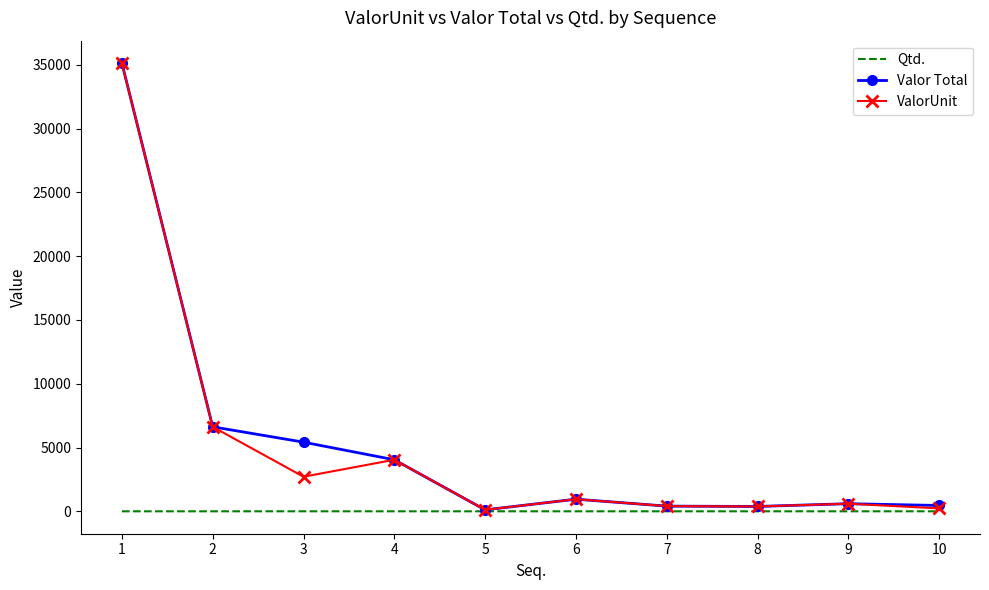

Is the value of ValorUnit at 6 greater than the value of Valor Total at 8?

Yes